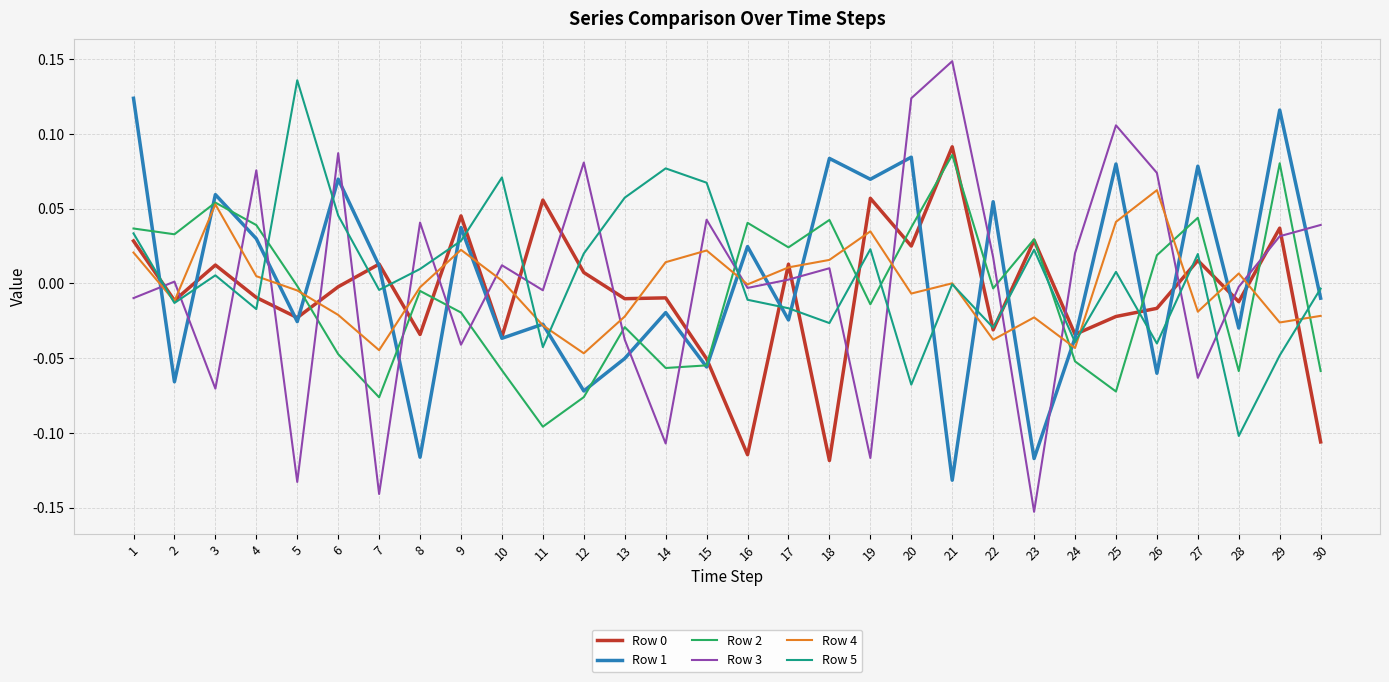

True or false: Row 2 has a value of 0.1 at 27.

False